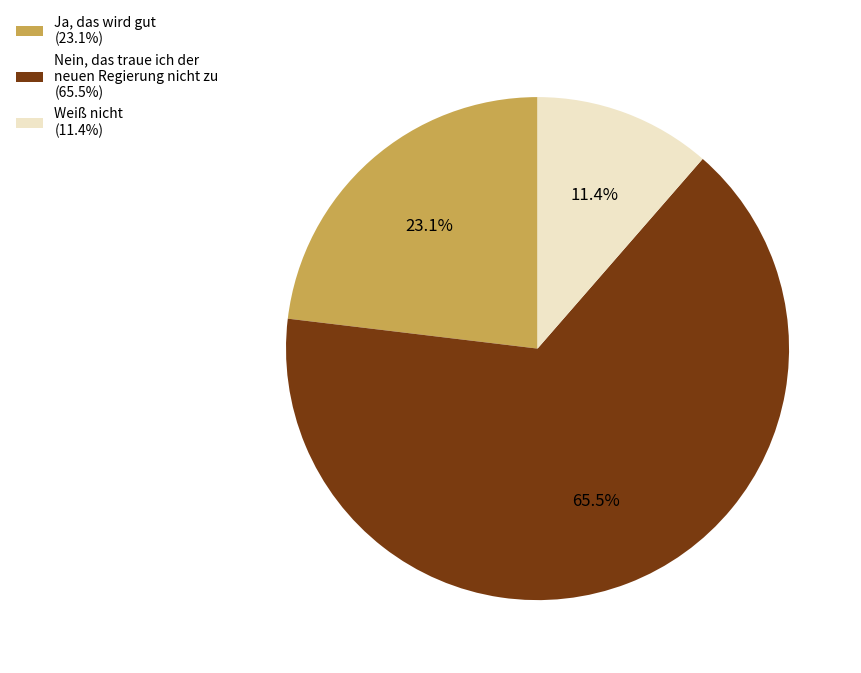

Combined, do Ja, das wird gut and Weiß nicht account for over 50%?

No